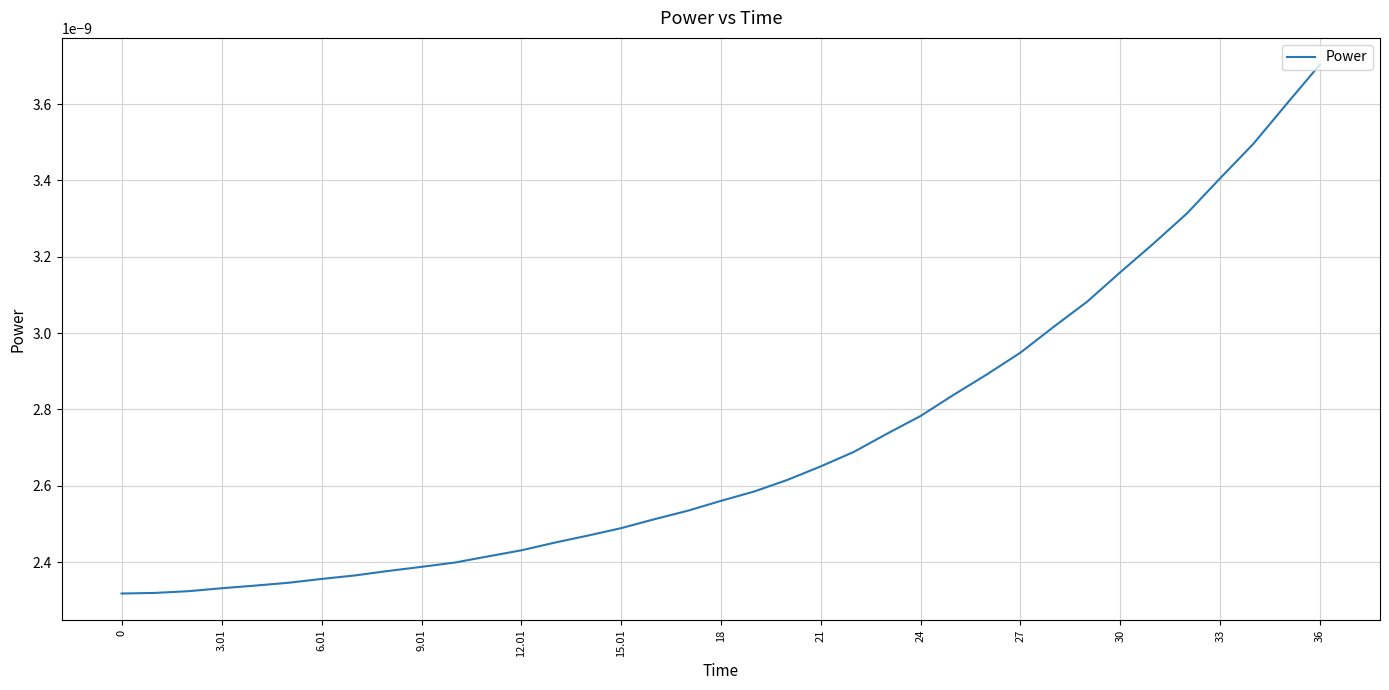

At which category does the chart reach its peak across all series?

36